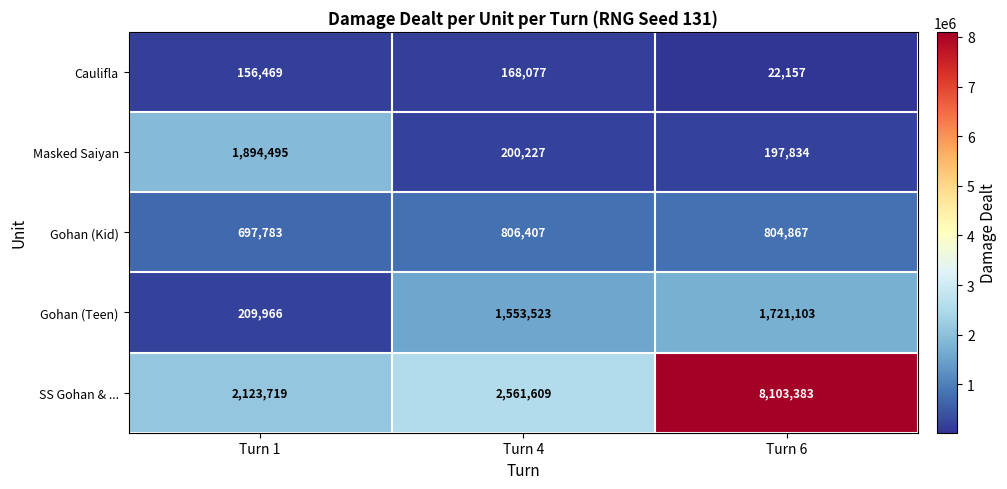

Is it true that SS Gohan & ... equals 2123719 at Turn 1?

True